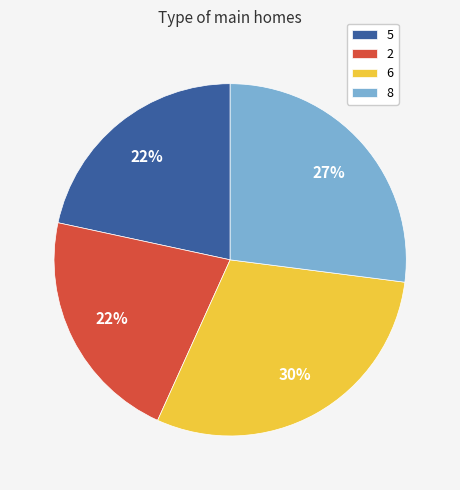

Combined, do 6 and 2 account for over 50%?

Yes